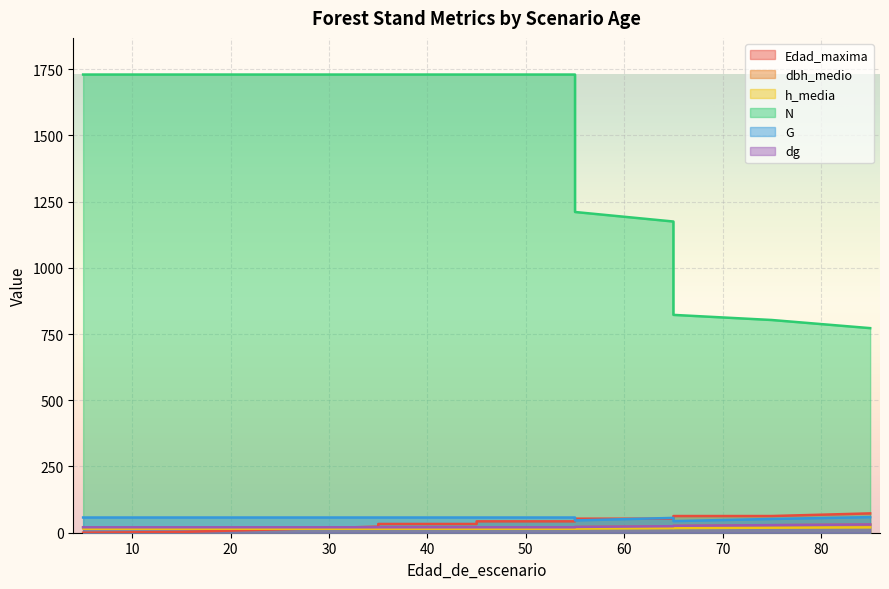

Reading left to right, list all the values displayed in this chart.

Edad_maxima: 0.0	0.0	3.0	13.0	23.0	33.0	33.0	43.0	43.0	53.0	53.0	63.0	63.0	73.0
dbh_medio: 20.1	20.1	20.1	20.1	20.1	20.1	20.1	20.1	20.1	21.5	24.1	25.8	28.2	30.7
h_media: 16.1	15.1	15.1	15.1	15.1	15.1	15.1	15.1	15.1	15.4	17.2	17.5	19.0	20.2
N: 1729.5	1729.5	1729.5	1729.5	1729.5	1729.5	1729.5	1729.5	1729.5	1210.6	1174.7	822.3	803.0	772.2
G: 57.5	57.5	57.5	57.5	57.5	57.5	57.5	57.5	57.5	46.4	56.0	43.8	51.9	58.8
dg: 20.6	20.6	20.6	20.6	20.6	20.6	20.6	20.6	20.6	21.9	24.6	26.1	28.7	31.1